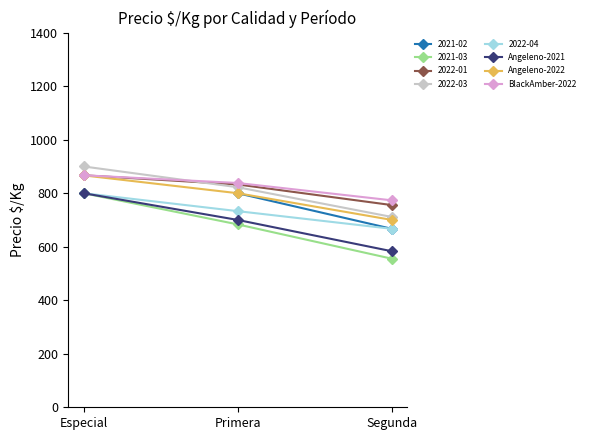

What is the value of the BlackAmber-2022 point at the 3rd from the left?

773.4